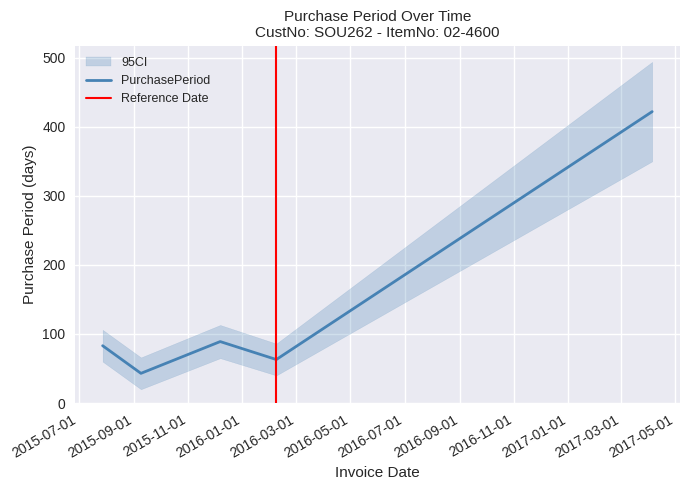

Is this an area chart (filled region under the line)?

No